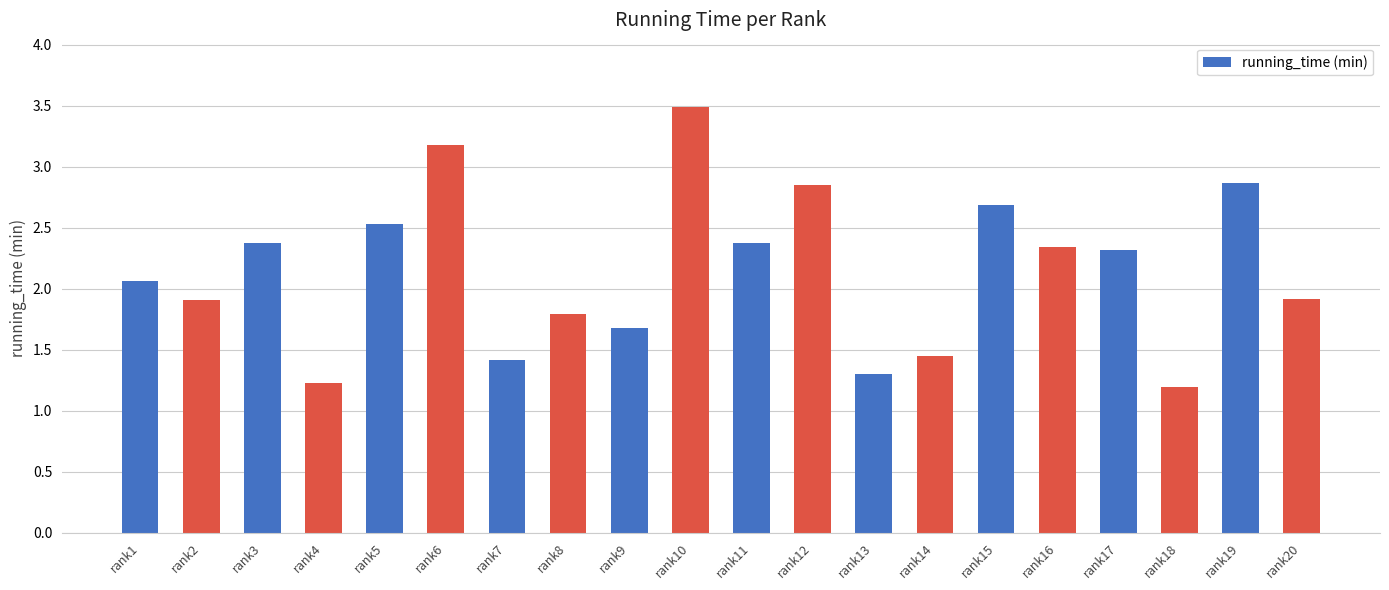

At which label does the data first exceed 2?

rank1